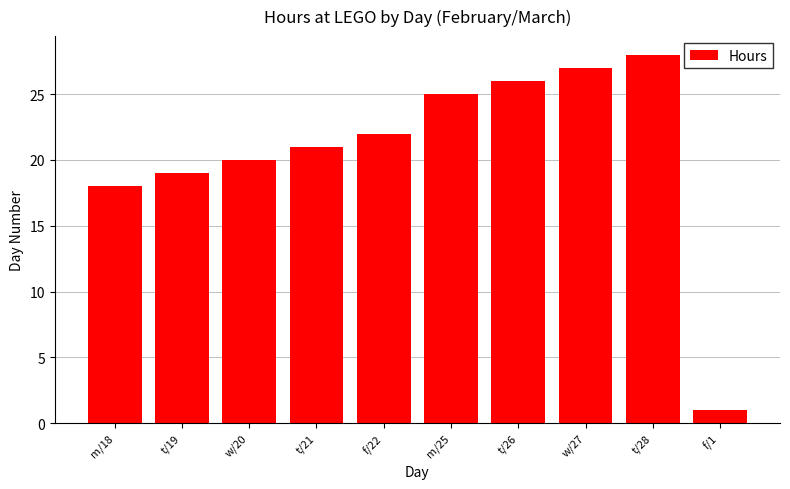

Is it true that the value at t/21 is 13?

False